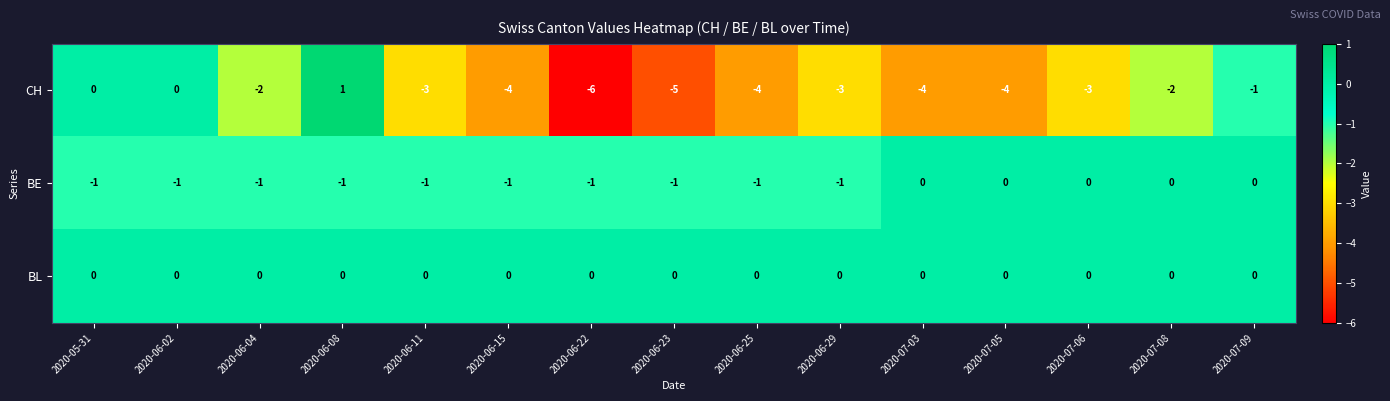

Count the BE values in the range -1 to 0.

15